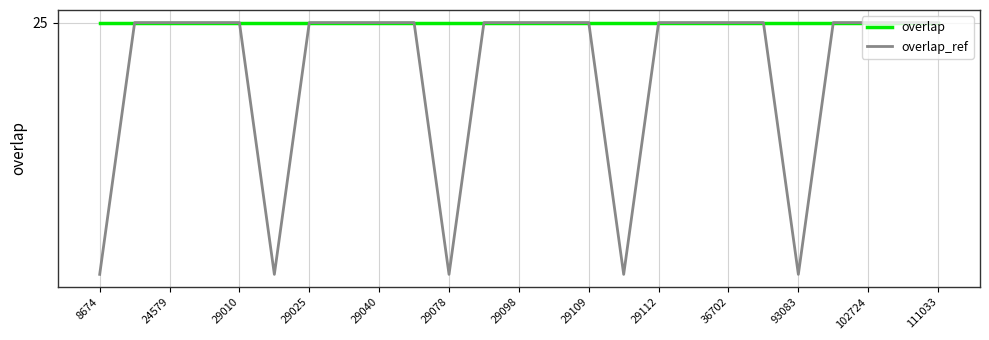

What are all the series names shown in the legend?

overlap, overlap_ref